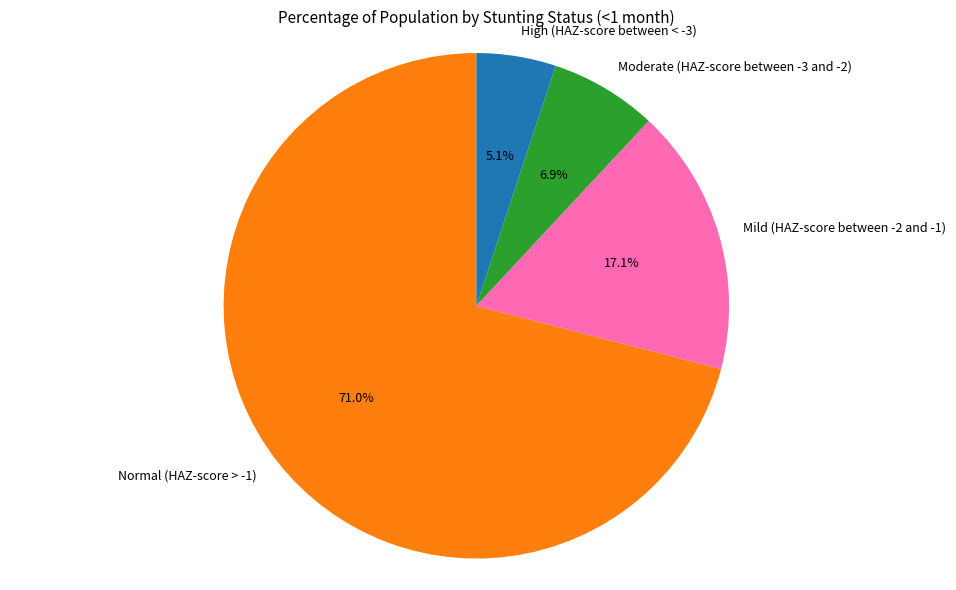

To the nearest percent, what is the difference between the largest and smallest slice percentages?

66%